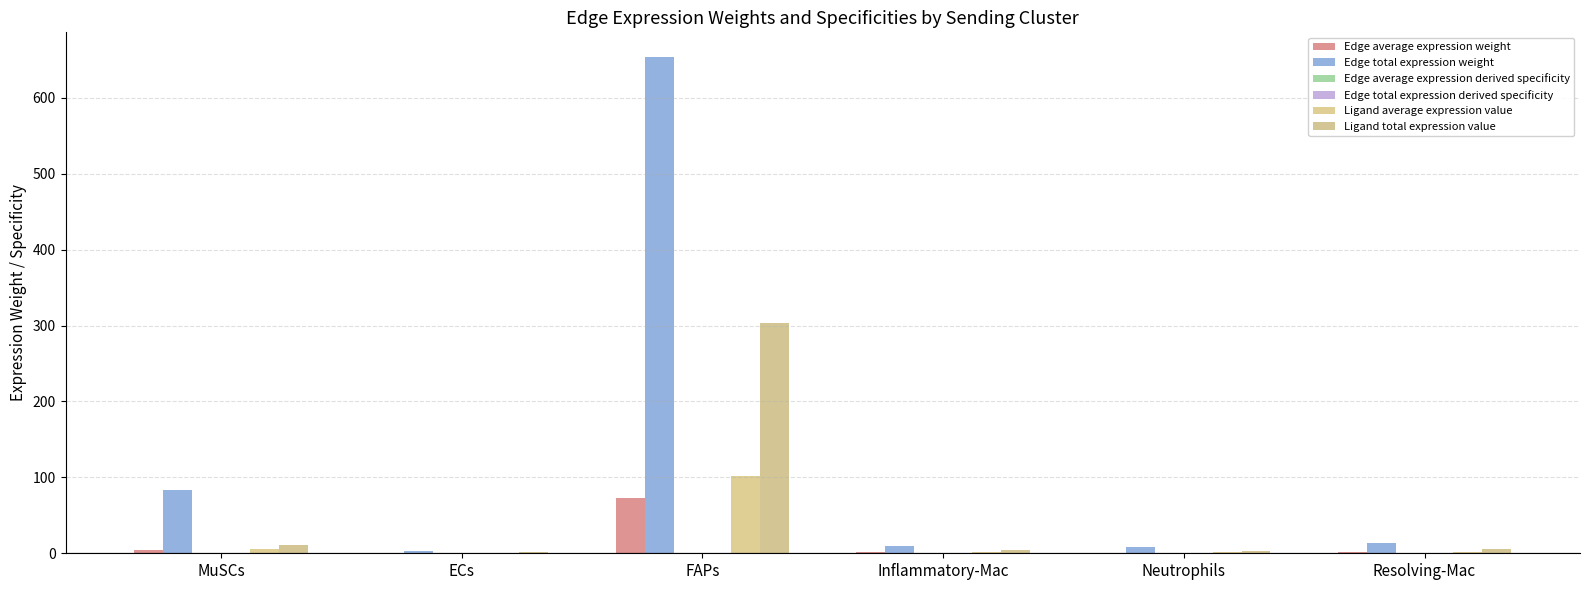

Where does the Edge total expression weight series first go above 13?

MuSCs